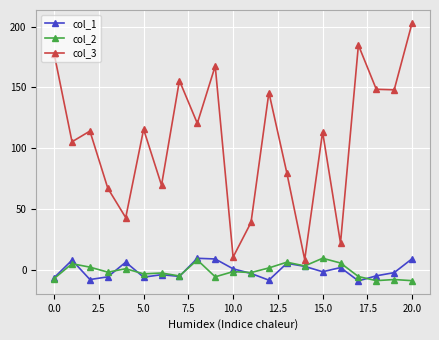

Which series has the largest total across all categories?

col_3